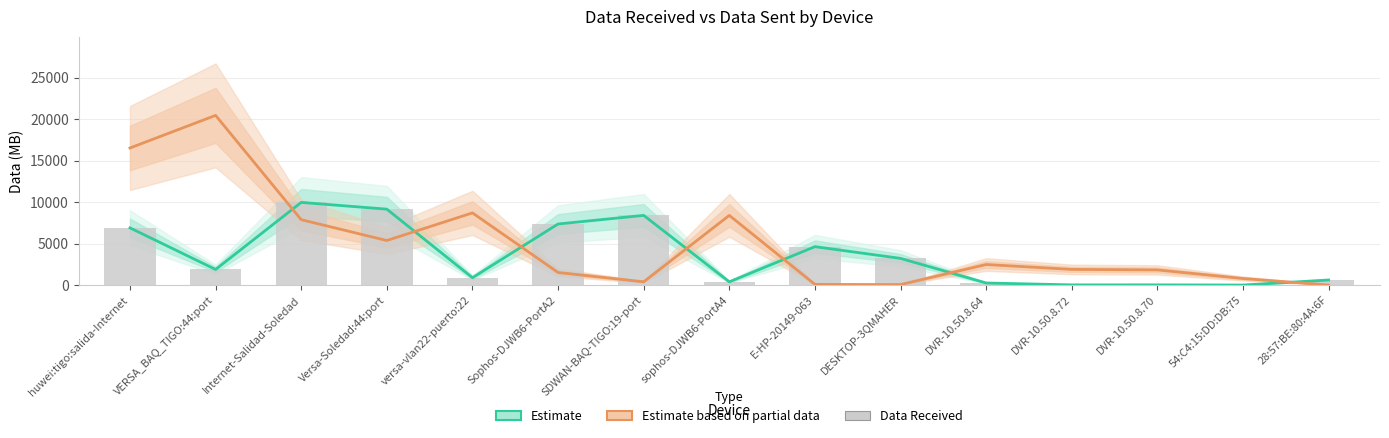

At which label does Data Received (bars) first exceed 1888?

huwei:tigo:salida-Internet